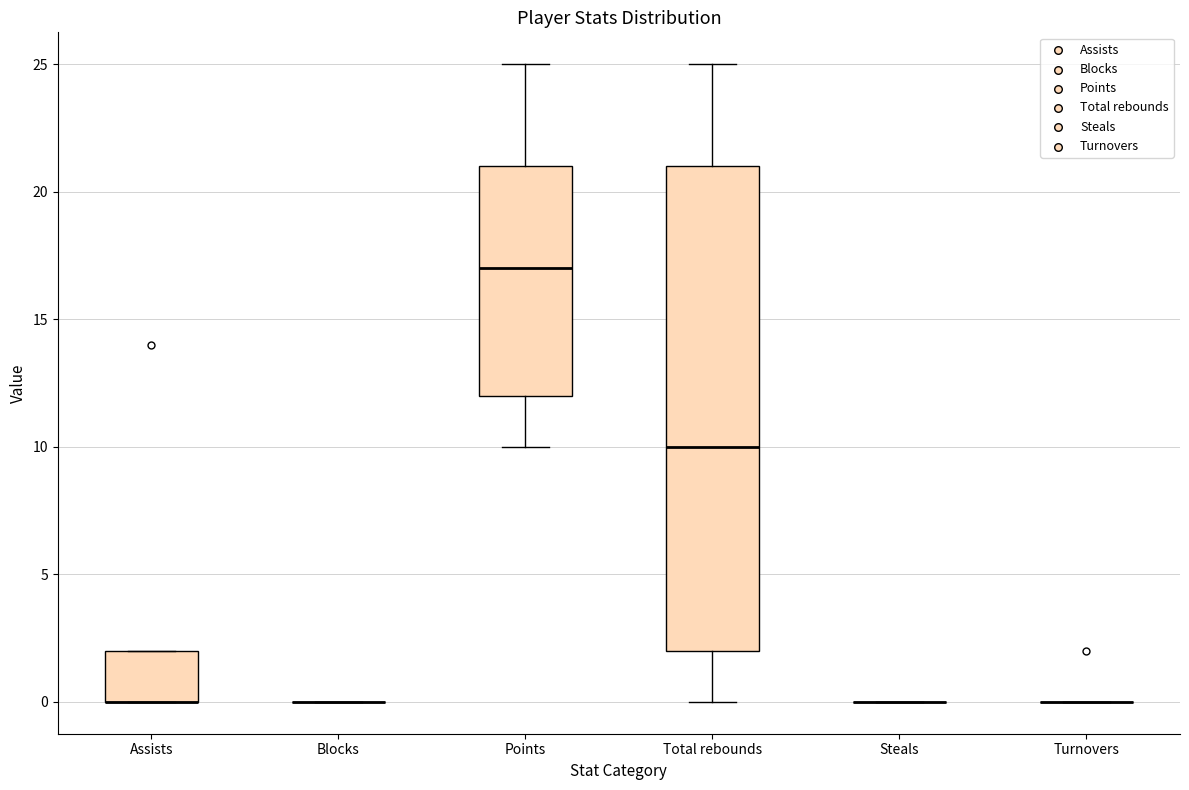

Comparing the boxes themselves (not the whiskers), which one is the tallest?

Total rebounds